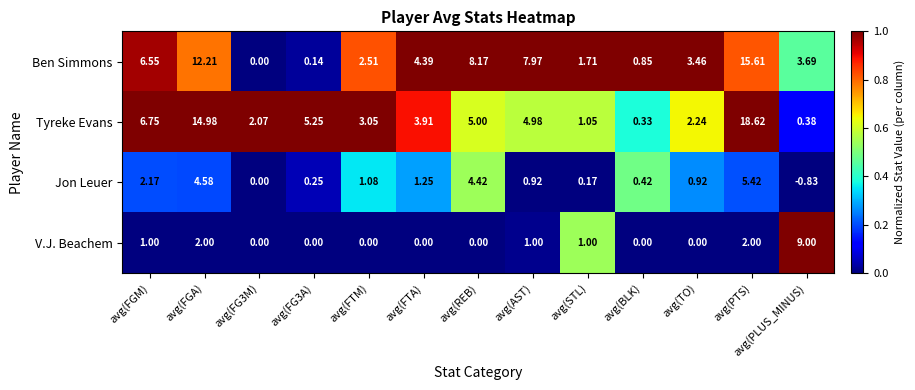

At which category is the sum across all series the highest?

avg(PTS)